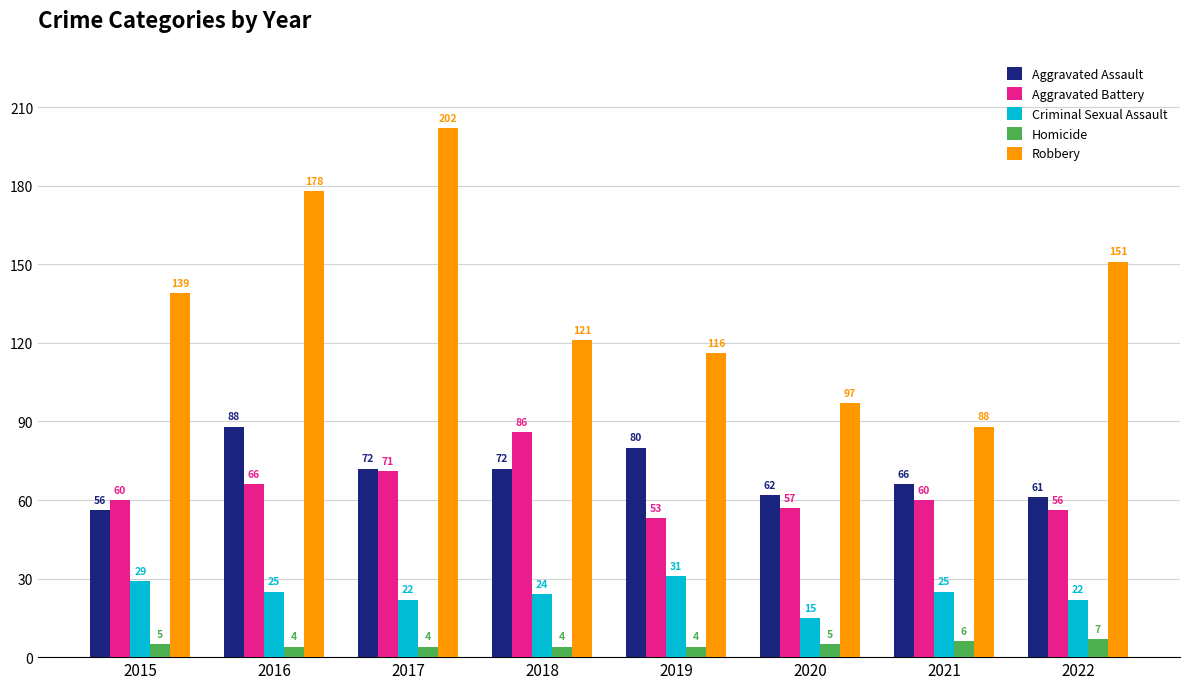

What is the difference between the highest and lowest values at 2015?

134